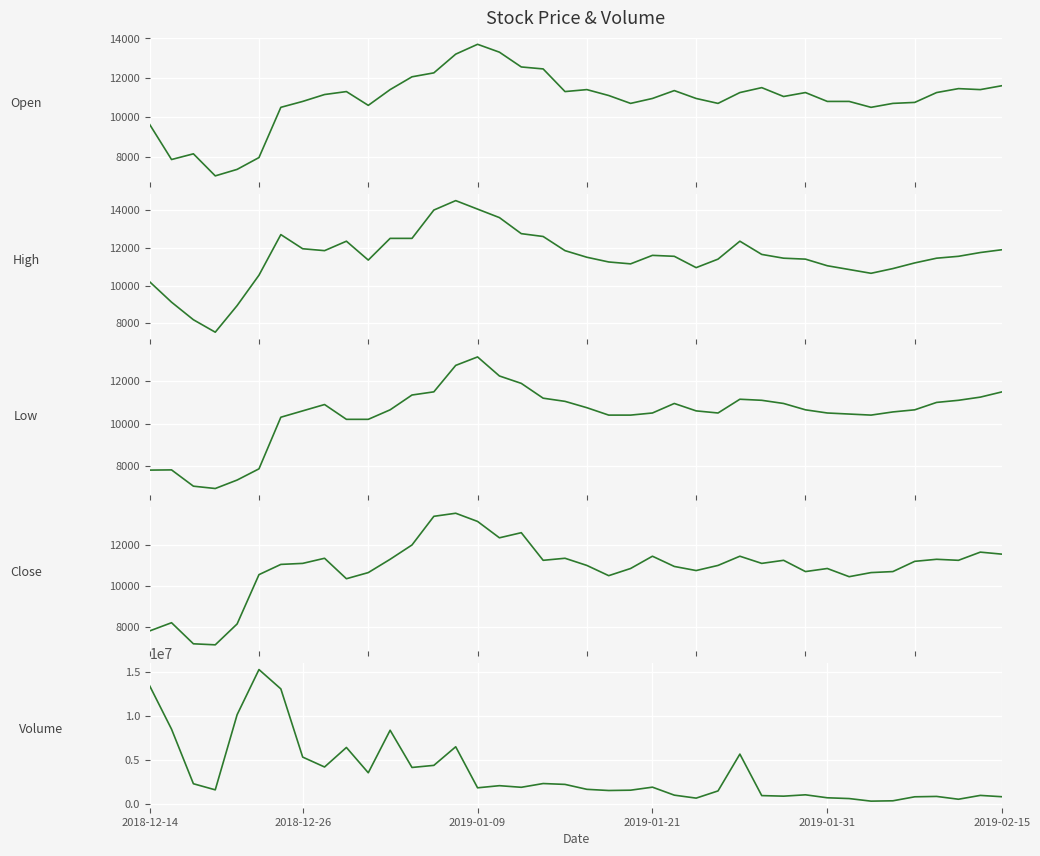

What is the difference between the highest and lowest values at 26?

1436126